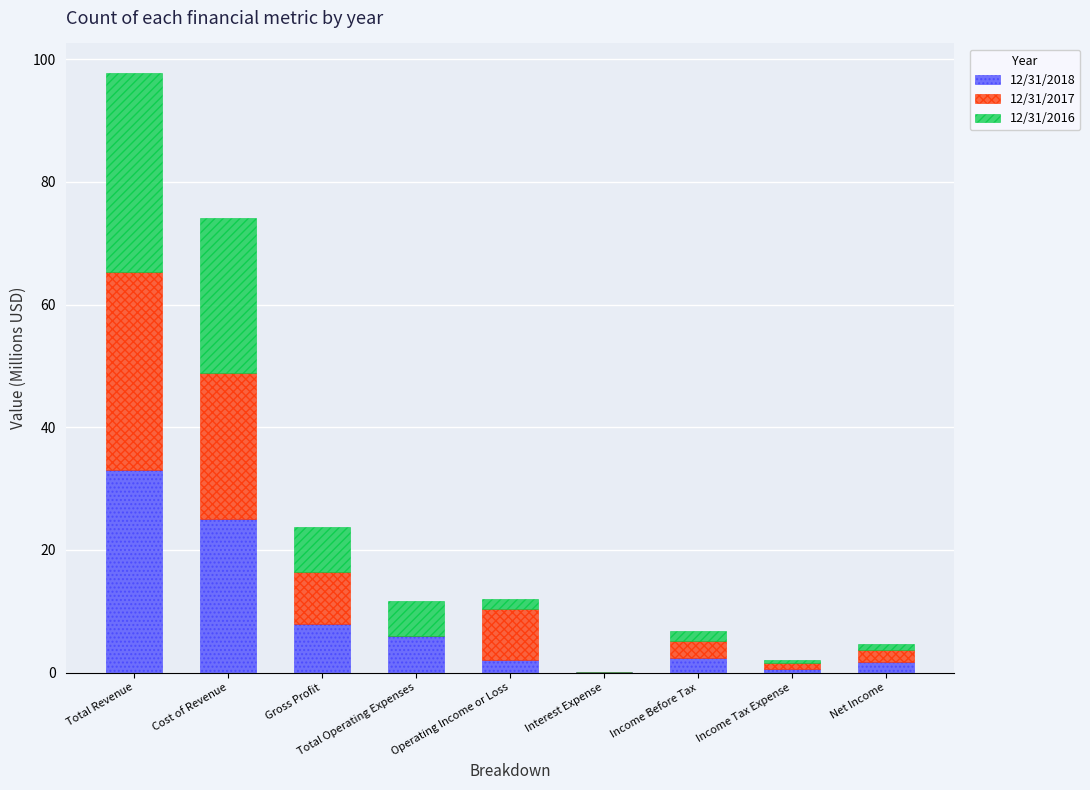

What is the sum of all 12/31/2018 values?

78.9